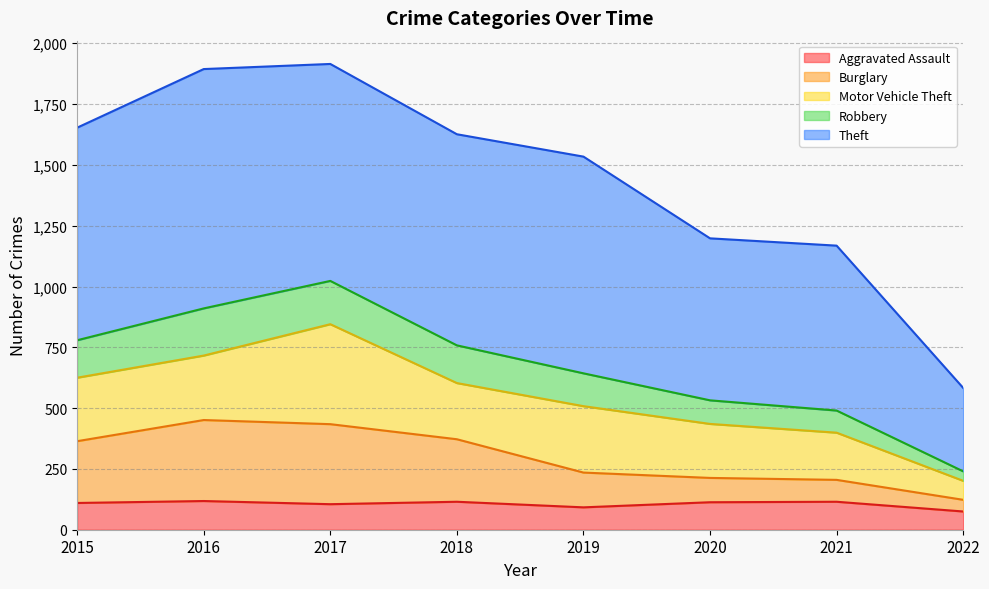

What is the total value across all series at 2020?

1198